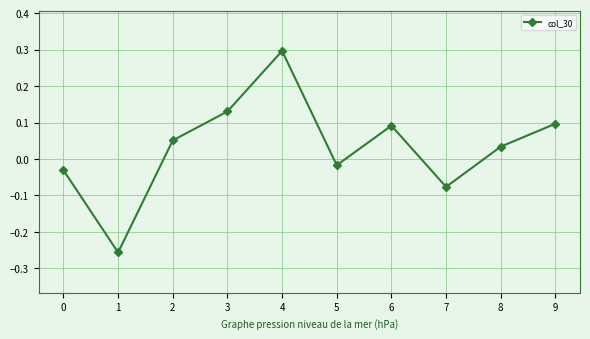

Does the chart display data point markers on the line(s)?

Yes